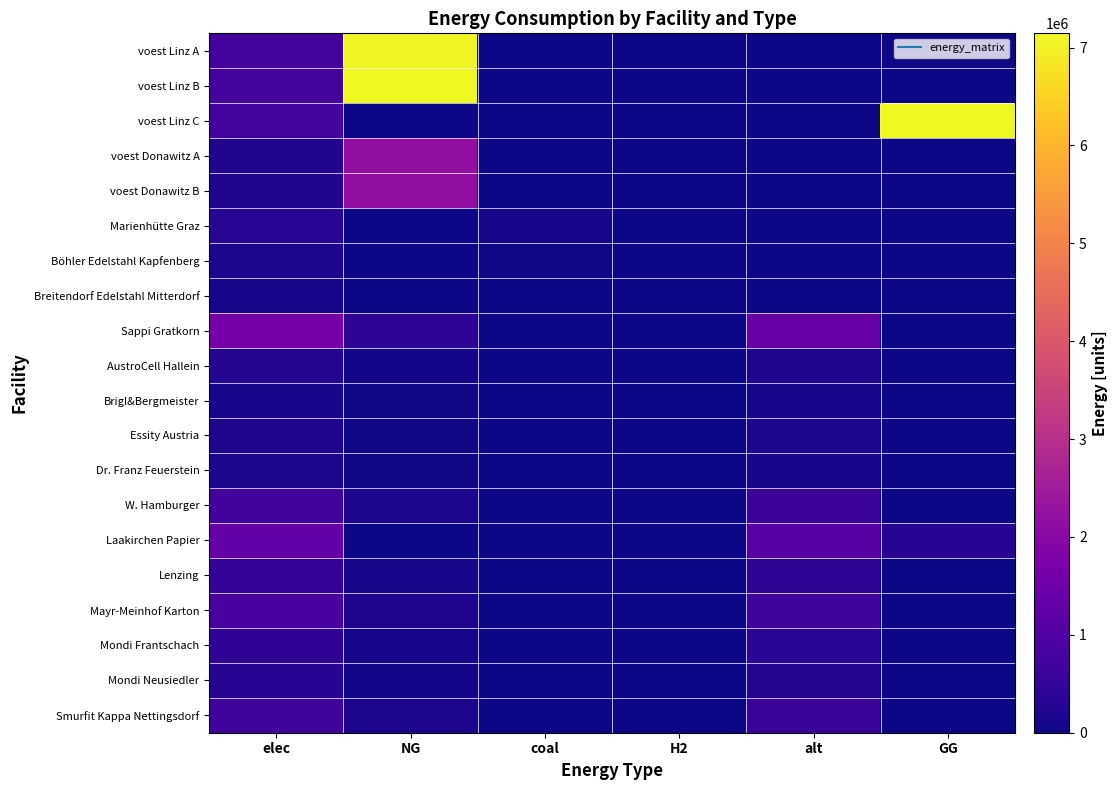

Reading left to right, extract all data points from this chart.

voest Linz A: elec=793870.4	NG=7107391.6	coal=0.0	H2=0.0	alt=0.0	GG=37441.8
voest Linz B: elec=793870.4	NG=7144833.3	coal=0.0	H2=0.0	alt=0.0	GG=0.0
voest Linz C: elec=793870.4	NG=0.0	coal=0.0	H2=0.0	alt=0.0	GG=7144833.3
voest Donawitz A: elec=242990.7	NG=2186916.7	coal=0.0	H2=0.0	alt=0.0	GG=0.0
voest Donawitz B: elec=242990.7	NG=2186916.7	coal=0.0	H2=0.0	alt=0.0	GG=0.0
Marienhütte Graz: elec=360800.0	NG=0.0	coal=90200.0	H2=0.0	alt=0.0	GG=0.0
Böhler Edelstahl Kapfenberg: elec=180400.0	NG=0.0	coal=45100.0	H2=0.0	alt=0.0	GG=0.0
Breitendorf Edelstahl Mitterdorf: elec=96800.0	NG=0.0	coal=24200.0	H2=0.0	alt=0.0	GG=0.0
Sappi Gratkorn: elec=1643082.0	NG=397156.1	coal=16874.1	H2=0.0	alt=1371408.2	GG=0.0
AustroCell Hallein: elec=262893.1	NG=63545.0	coal=2699.9	H2=0.0	alt=219425.3	GG=0.0
Brigl&Bergmeister: elec=131446.6	NG=31772.5	coal=1349.9	H2=0.0	alt=109712.7	GG=0.0
Essity Austria: elec=213600.7	NG=51630.3	coal=2193.6	H2=0.0	alt=178283.1	GG=0.0
Dr. Franz Feuerstein: elec=147877.4	NG=35744.1	coal=1518.7	H2=0.0	alt=123426.7	GG=0.0
W. Hamburger: elec=739386.9	NG=178720.3	coal=7593.4	H2=0.0	alt=617133.7	GG=0.0
Laakirchen Papier: elec=1314465.6	NG=0.0	coal=13499.3	H2=0.0	alt=1097126.5	GG=317724.9
Lenzing: elec=492924.6	NG=119146.8	coal=5062.2	H2=0.0	alt=411422.4	GG=0.0
Mayr-Meinhof Karton: elec=854402.6	NG=206521.2	coal=8774.6	H2=0.0	alt=713132.2	GG=0.0
Mondi Frantschach: elec=443632.1	NG=107232.2	coal=4556.0	H2=0.0	alt=370280.2	GG=0.0
Mondi Neusiedler: elec=328616.4	NG=79431.2	coal=3374.8	H2=0.0	alt=274281.6	GG=0.0
Smurfit Kappa Nettingsdorf: elec=722956.1	NG=174748.7	coal=7424.6	H2=0.0	alt=603419.6	GG=0.0